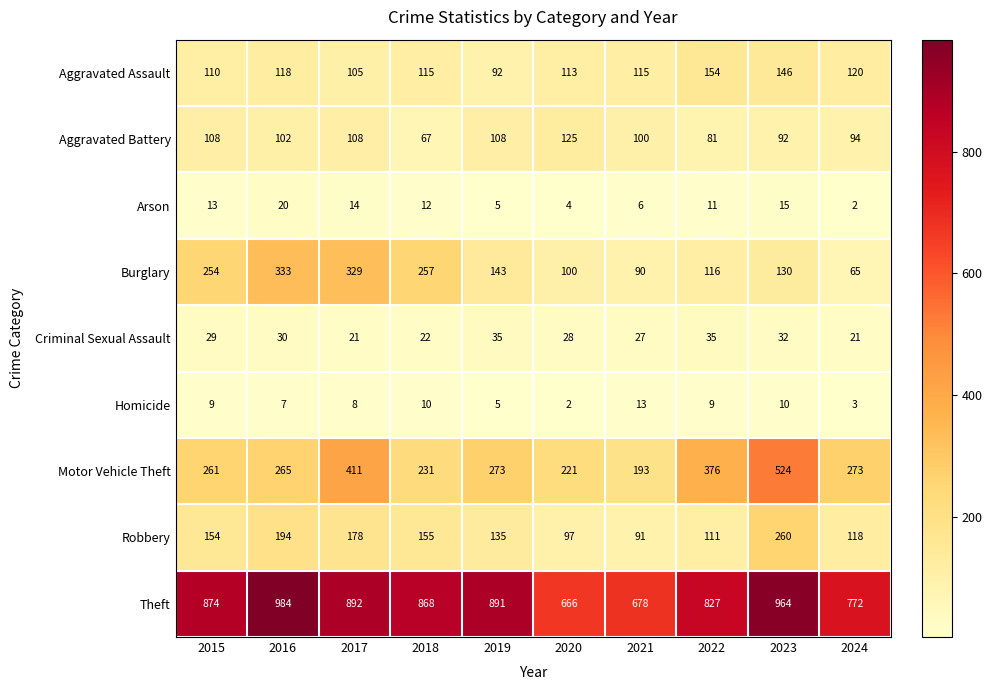

List the labels in order of Robbery value, largest first.

2023, 2016, 2017, 2018, 2015, 2019, 2024, 2022, 2020, 2021